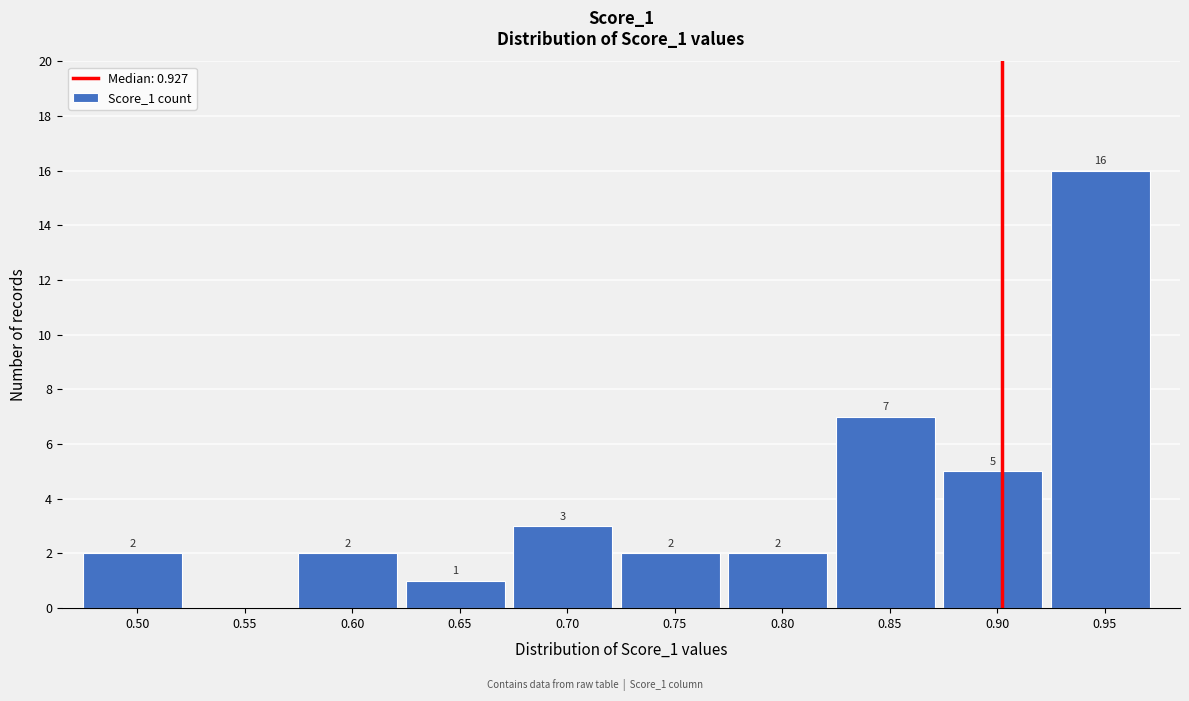

Reading right to left, what are all the values shown in this chart?

0.95=16	0.90=5	0.85=7	0.80=2	0.75=2	0.70=3	0.65=1	0.60=2	0.55=0	0.50=2